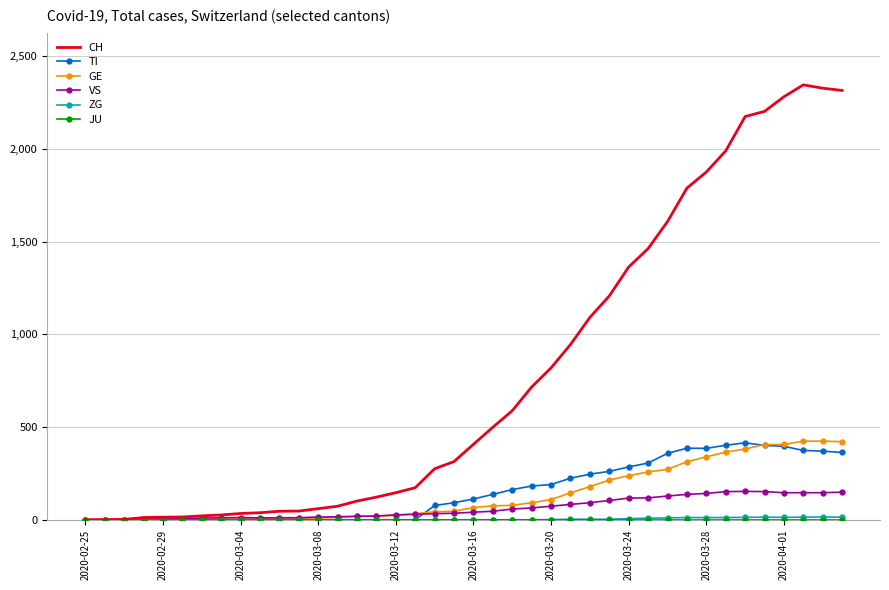

Which series has the largest total across all categories?

CH